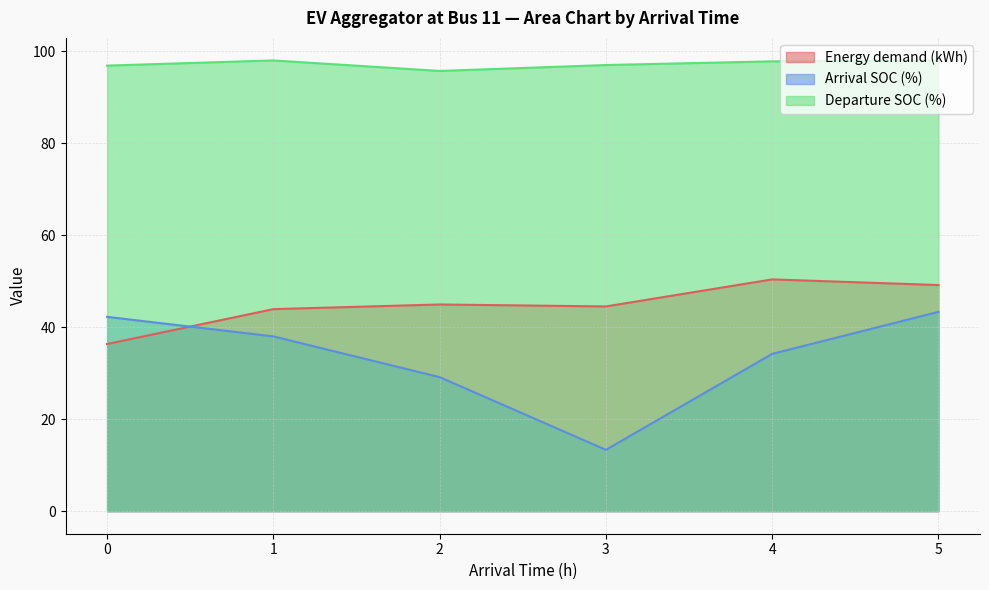

What is the approximate value of Departure SOC (%) at 5?

98.0